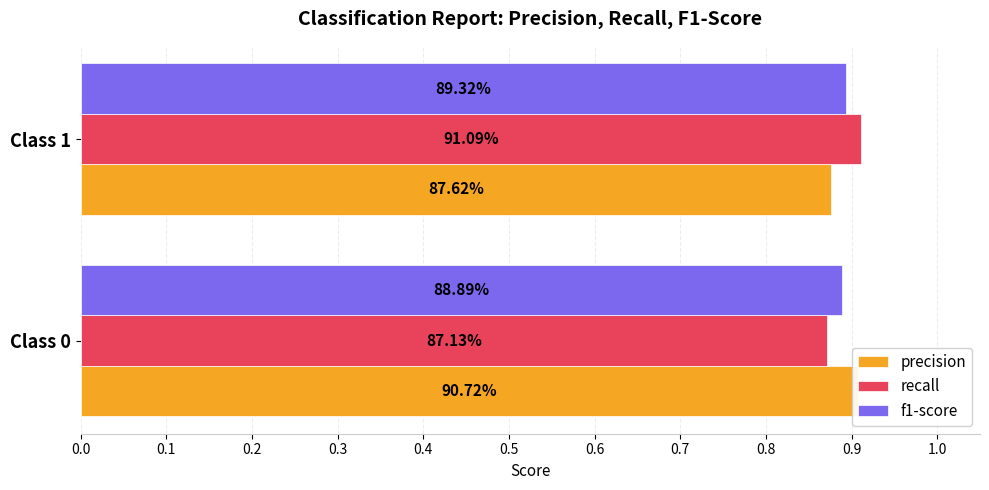

Which series has the largest range (max minus min)?

recall